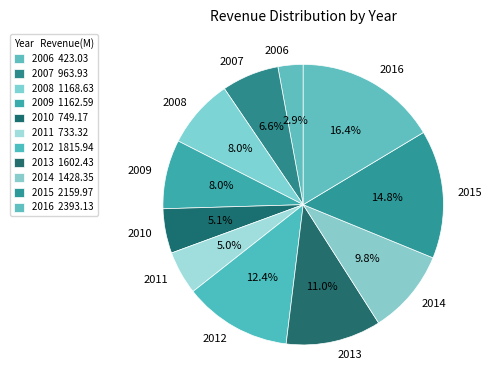

What is the ratio of the value at 2011 to the value at 2006?

1.7